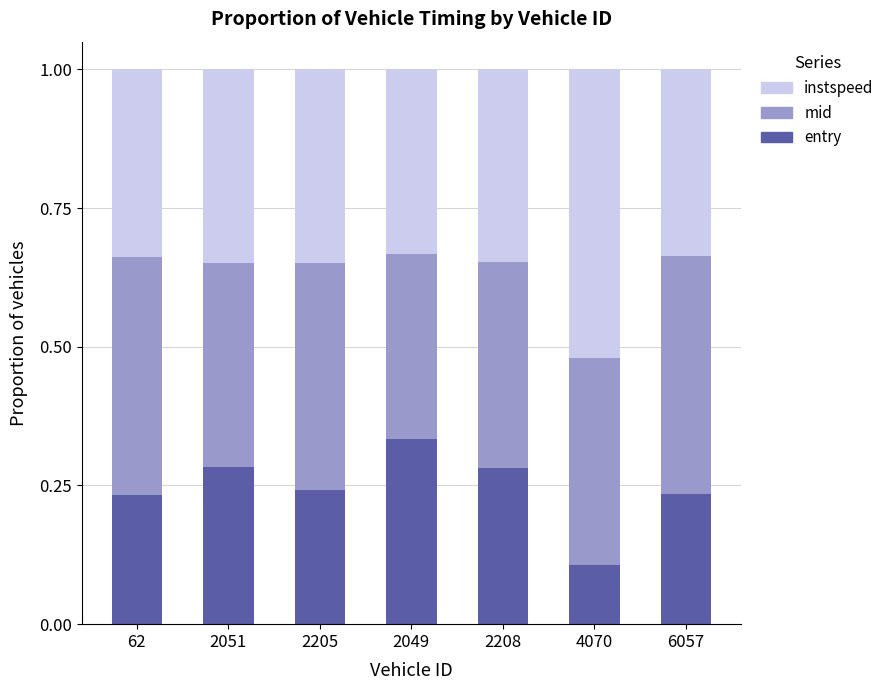

Which category has the highest value in the entry series?

2049